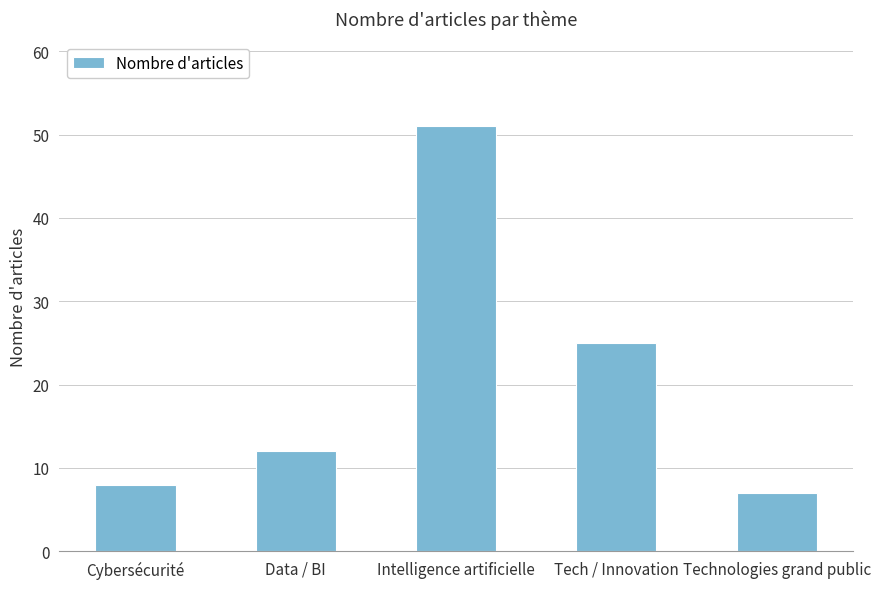

What is the value of the 3rd bar from the left?

51